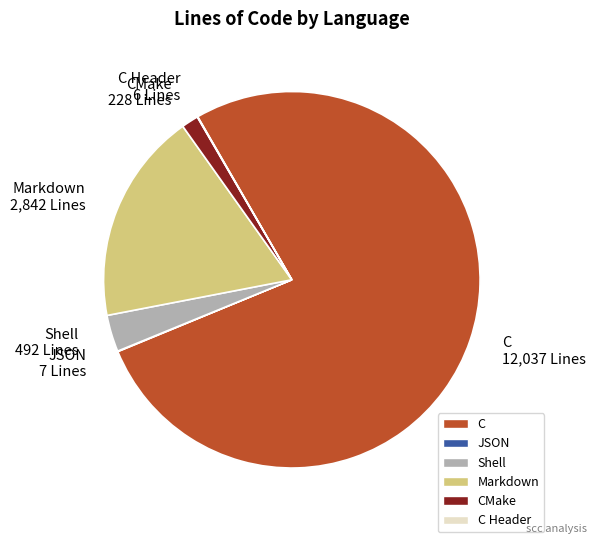

Which category has the biggest portion of the pie?

C 12,037 Lines